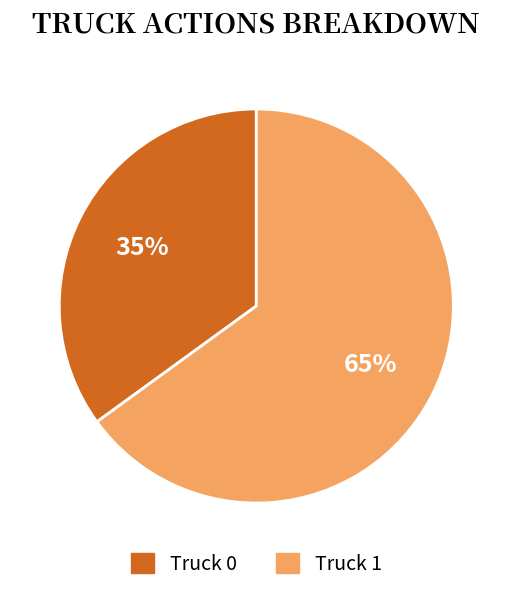

To the nearest percent, what percentage of the pie is Truck 0?

35%